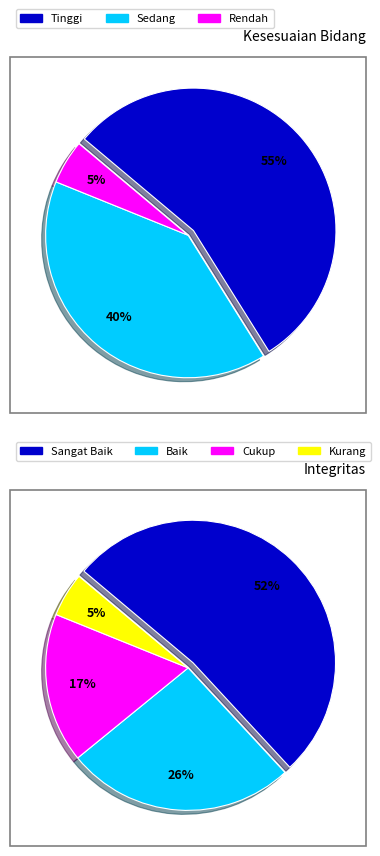

Which has a higher value, Rendah or Tinggi?

Tinggi